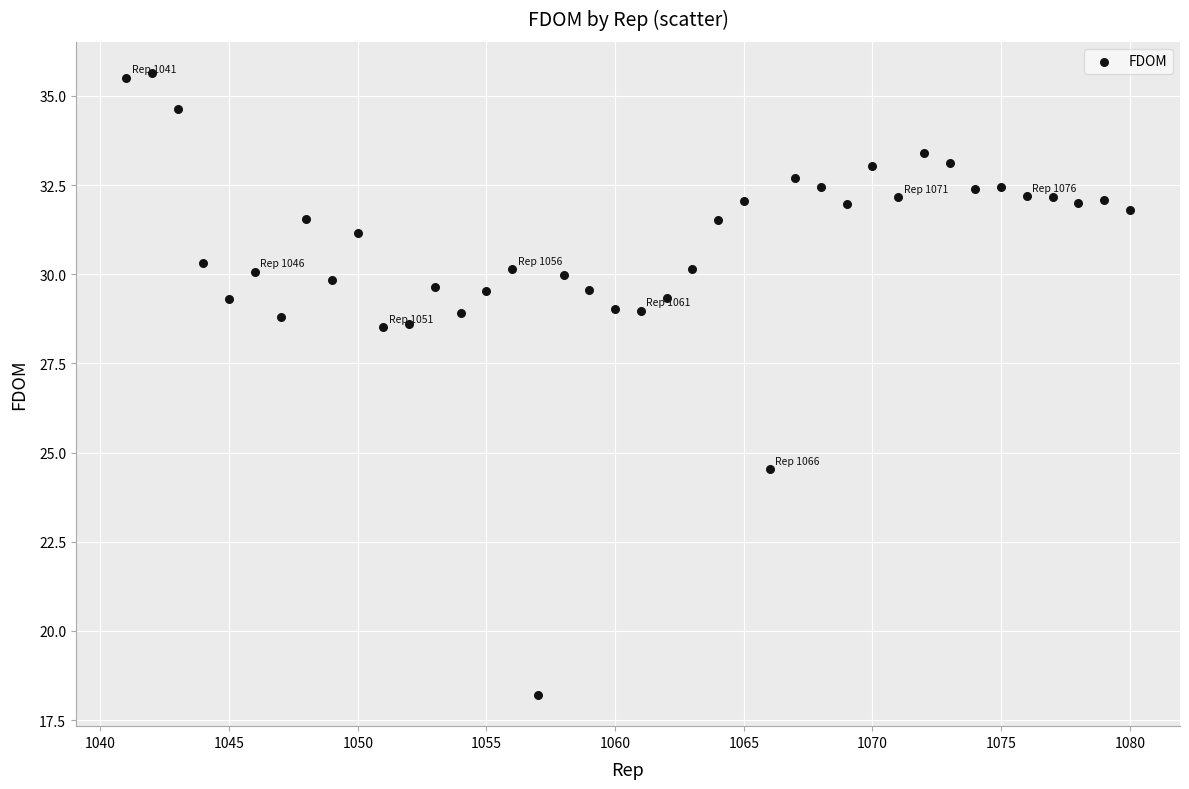

What Y value in the scatter plot is closest to 26?

24.5